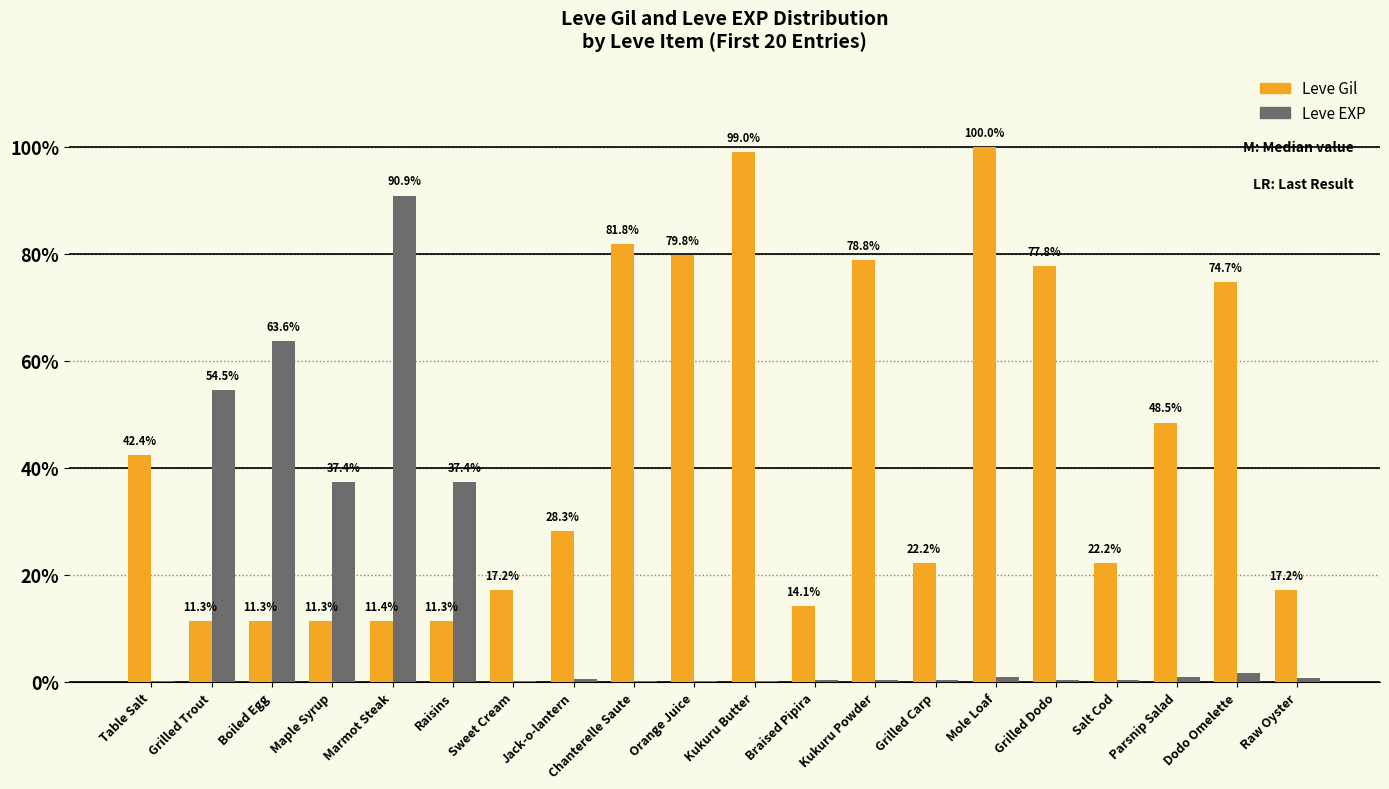

True or false: Leve Gil has a value of 11.3 at Boiled Egg.

True